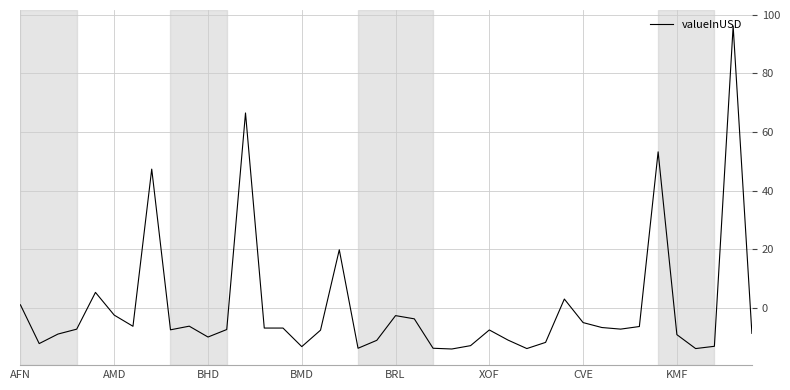

What is the smallest value displayed?

-14.1